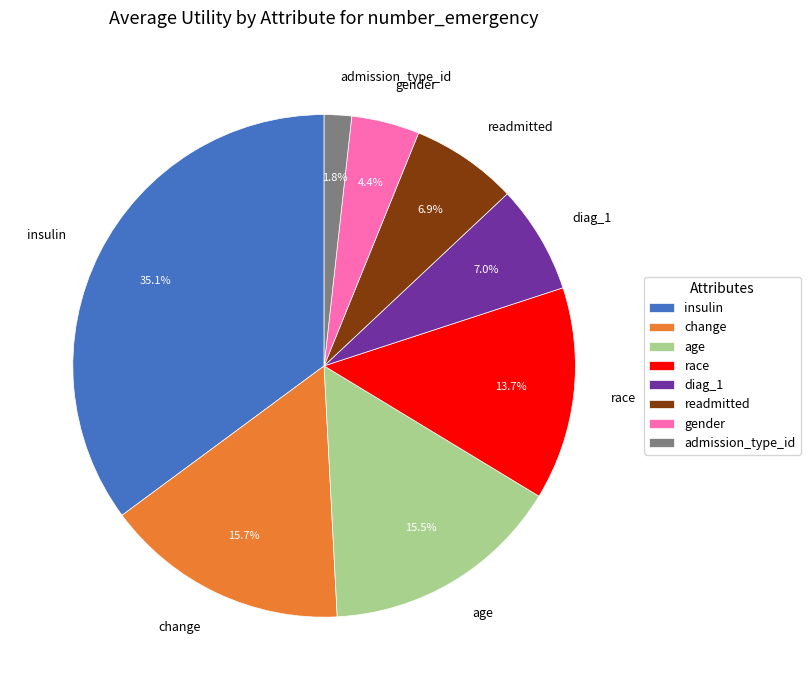

Does insulin represent more than half of the total?

No